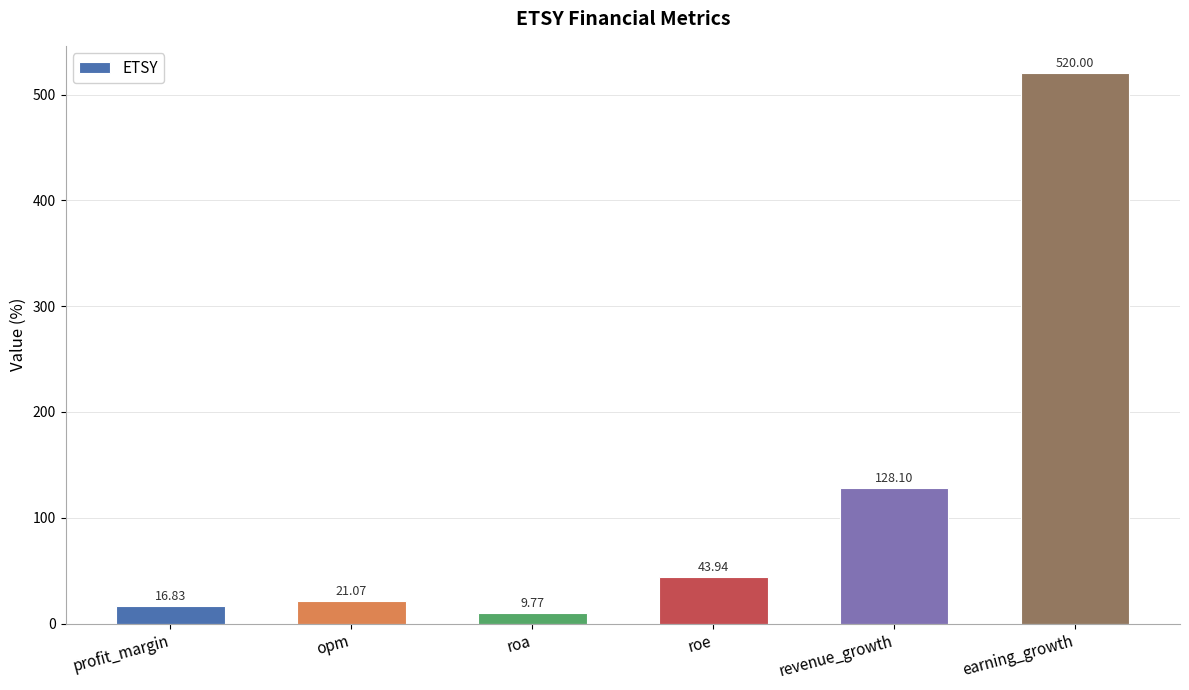

How many categories are shown in the chart?

6